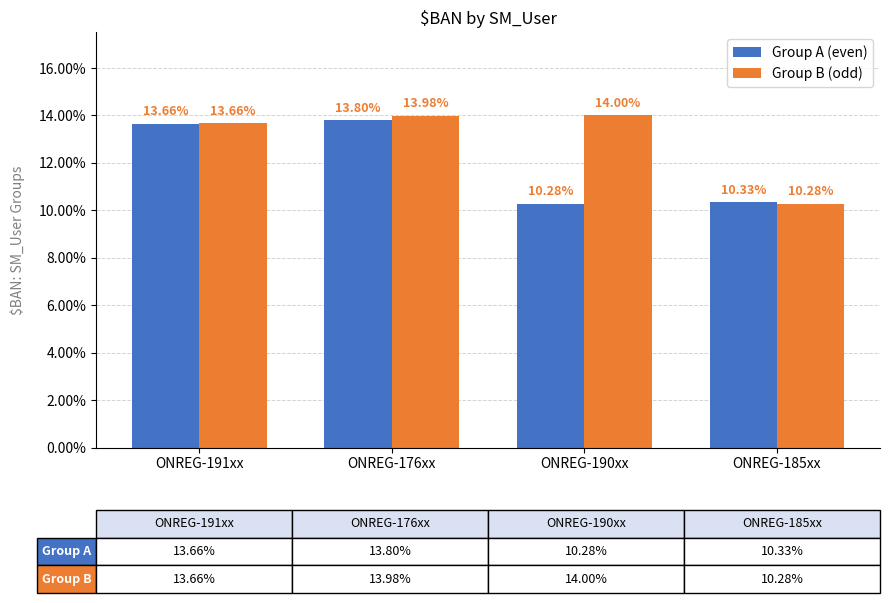

What is the sum of all Group A (even) values?

0.5